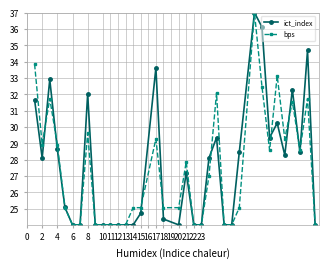

What is the value of the bps point at the 15th from the left?

25.1